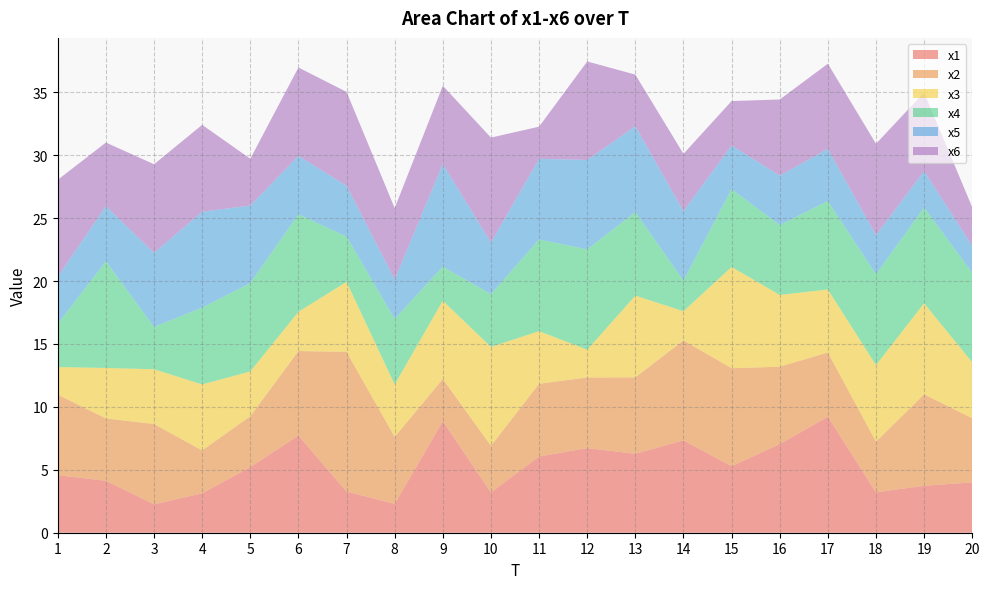

Reading left to right, extract all data points from this chart.

x1: 4.6	4.1	2.3	3.1	5.2	7.7	3.3	2.3	8.9	3.2	6.1	6.7	6.3	7.3	5.3	7.0	9.2	3.2	3.7	4.0
x2: 6.4	5.0	6.4	3.4	4.0	6.7	11.1	5.3	3.4	3.7	5.8	5.6	6.1	7.9	7.8	6.1	5.1	4.0	7.3	5.1
x3: 2.2	4.0	4.4	5.2	3.6	3.1	5.6	4.2	6.2	7.9	4.2	2.2	6.5	2.3	8.0	5.7	5.0	6.1	7.2	4.4
x4: 3.4	8.5	3.4	6.1	7.0	7.7	3.6	5.2	2.7	4.2	7.3	8.0	6.6	2.4	6.2	5.6	7.0	7.2	7.6	7.1
x5: 3.7	4.4	5.9	7.6	6.2	4.6	4.0	3.1	8.2	4.1	6.4	7.1	6.8	5.5	3.5	3.9	4.1	3.1	2.9	2.2
x6: 7.7	5.0	7.0	6.9	3.7	7.0	7.5	5.7	6.2	8.3	2.6	7.8	4.1	4.6	3.5	6.1	6.8	7.3	6.2	3.1